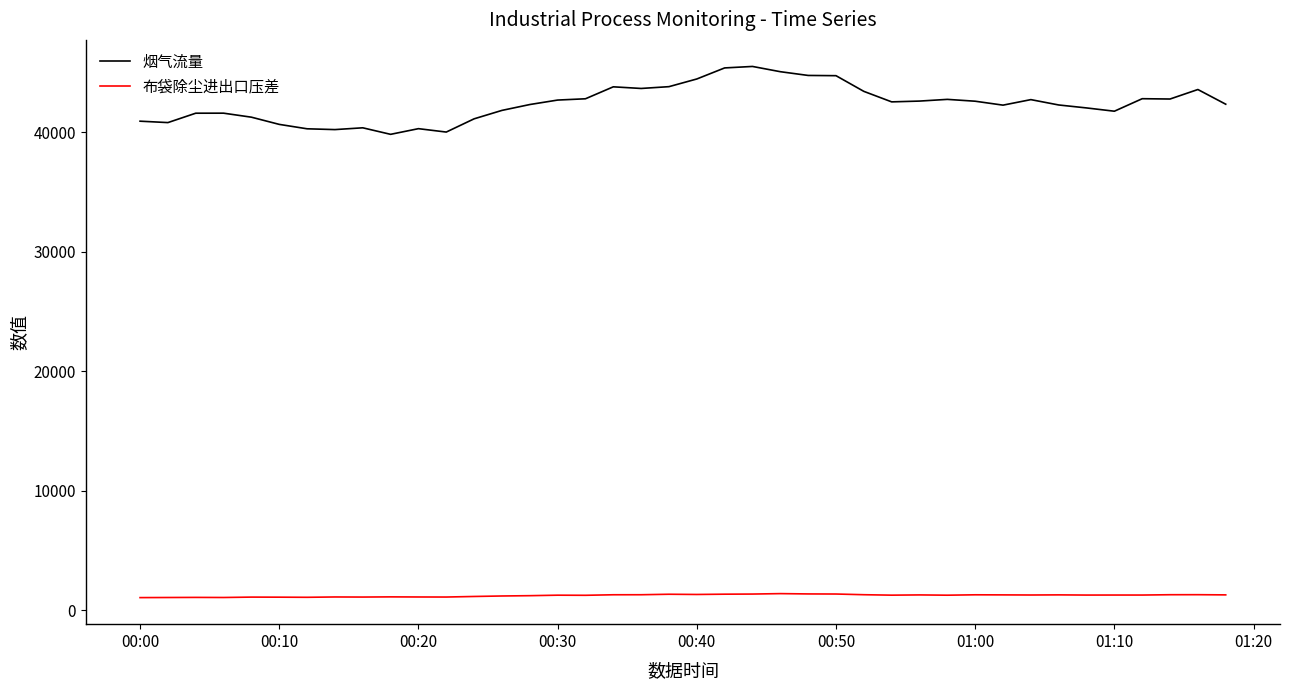

What is the difference between the maximum and minimum values in the 布袋除尘进出口压差 series?

333.8